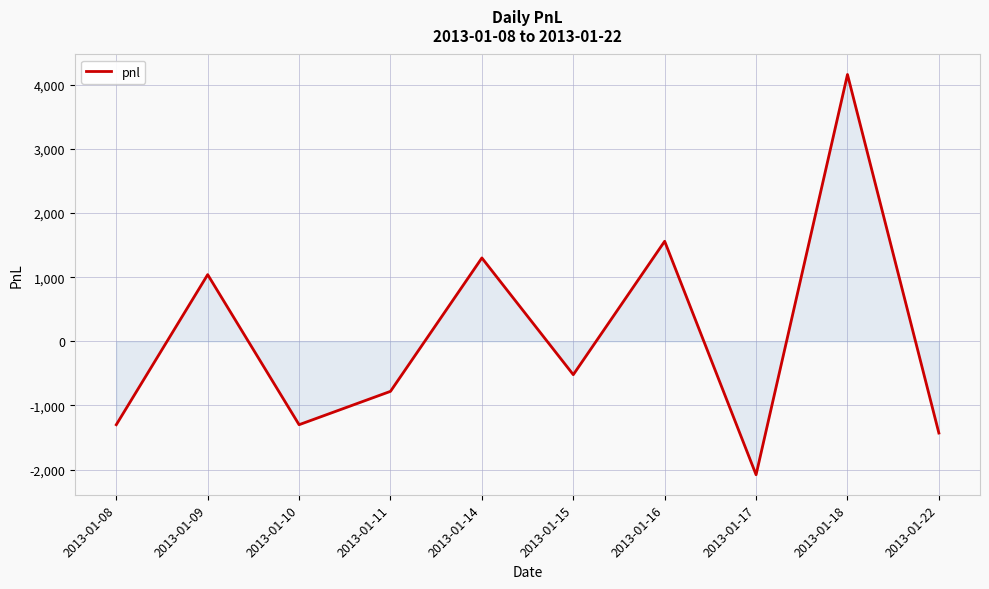

Does the chart display data point markers on the line(s)?

No